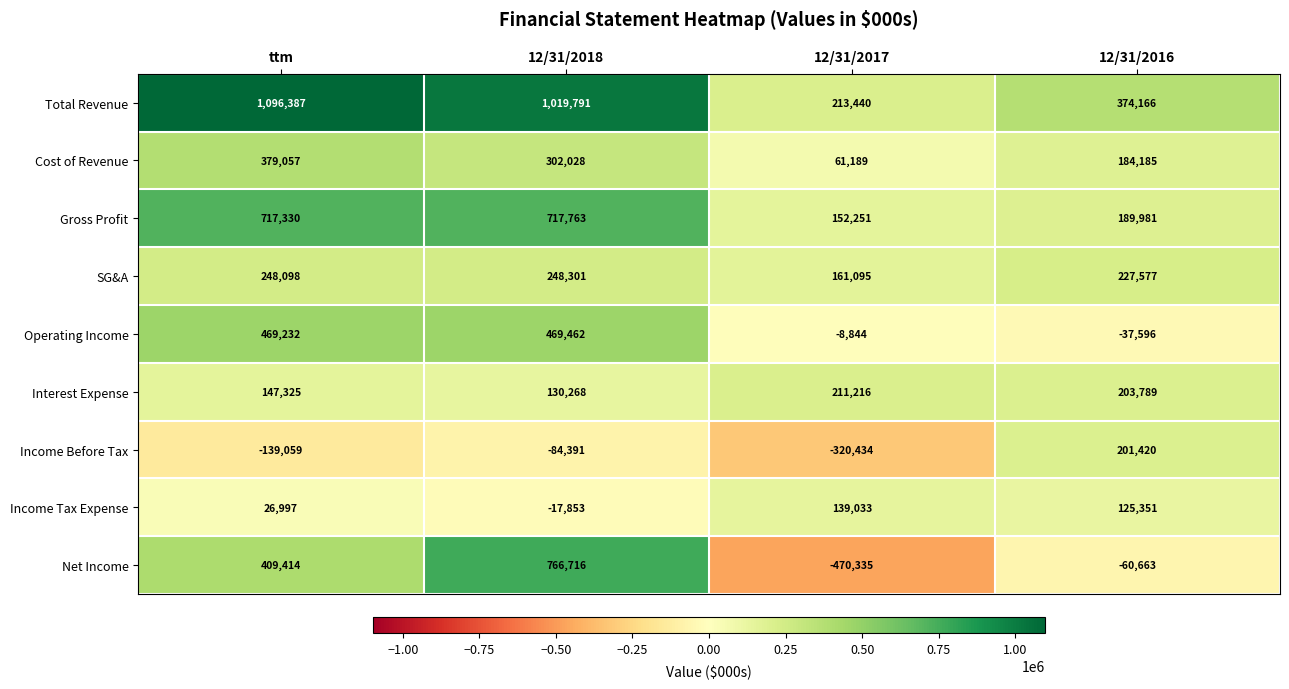

Is it true that Income Tax Expense equals 26997 at ttm?

True